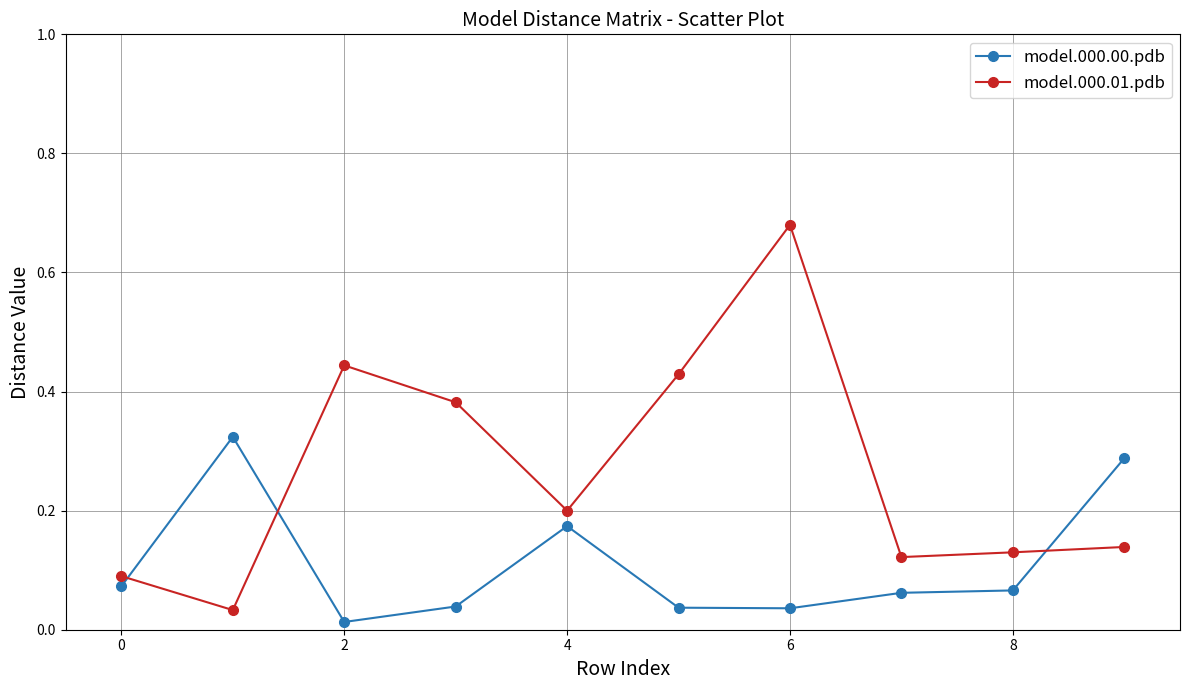

What is the sum of all model.000.01.pdb values?

2.6